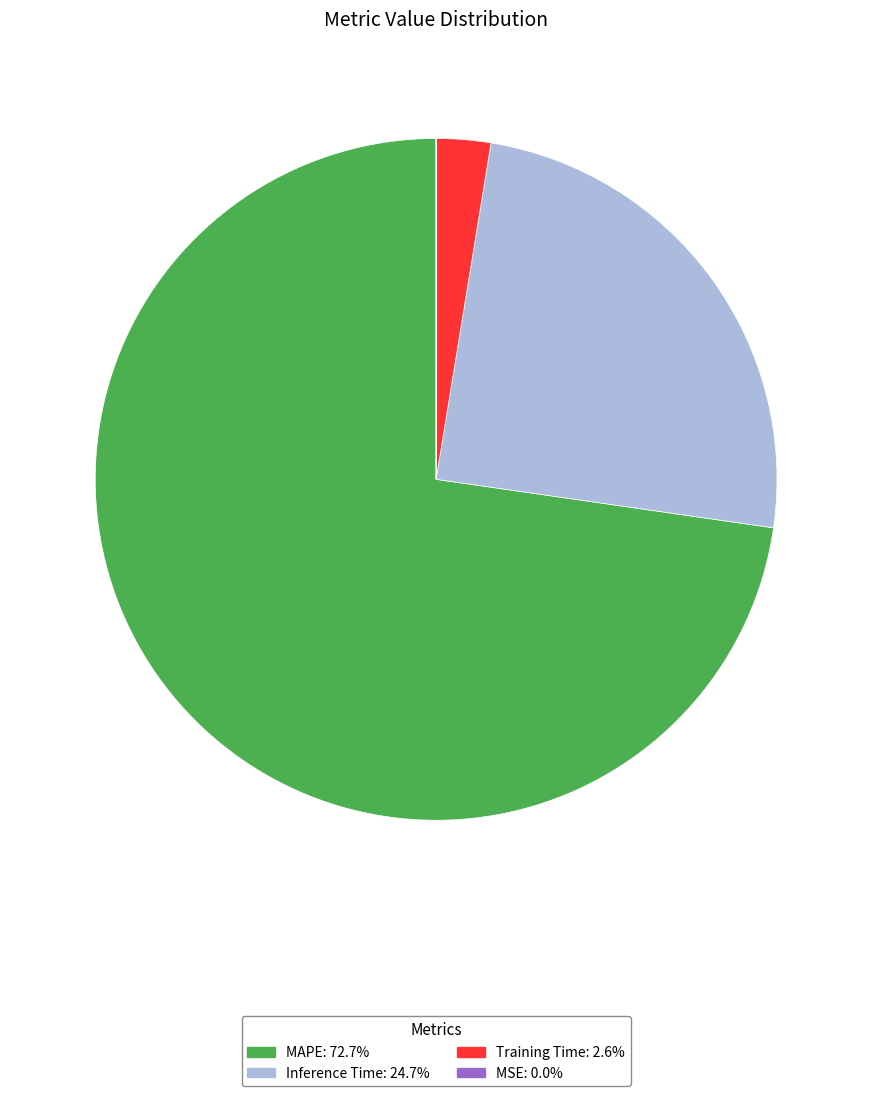

Which slice is the largest?

MAPE